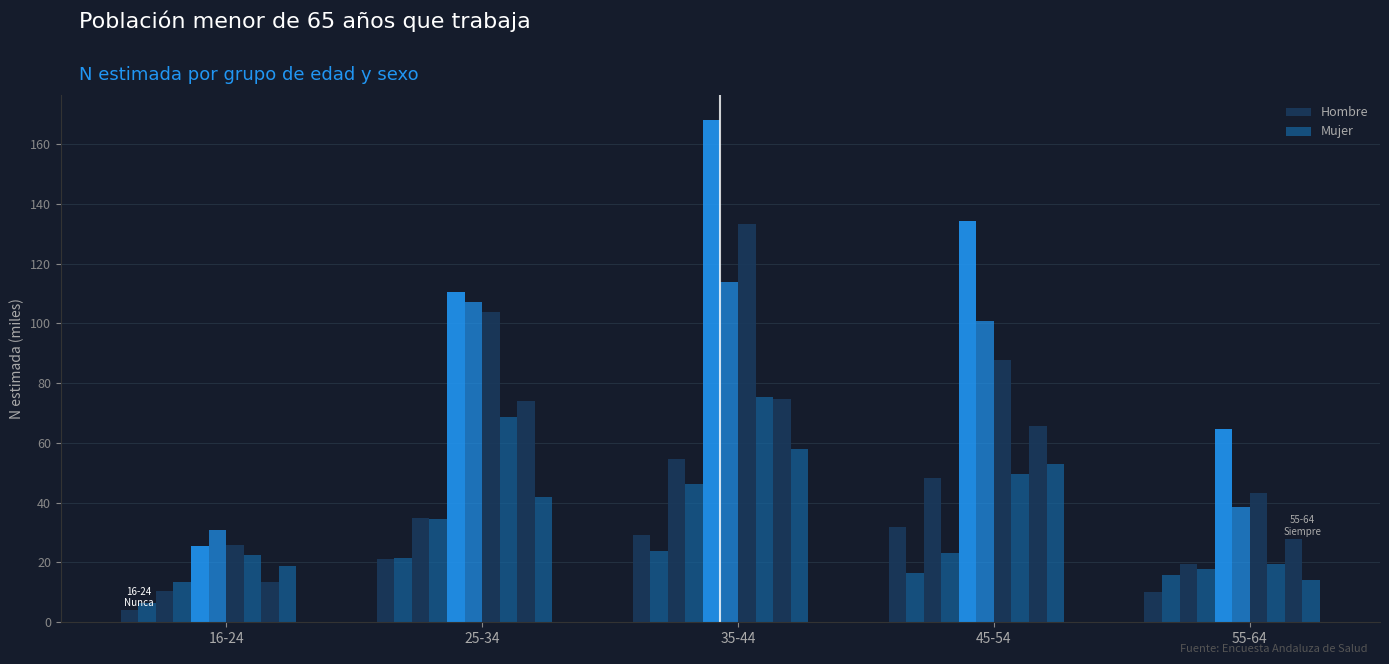

Reading left to right, what are all the values shown in this chart?

Hombre: 4.2	10.3	25.4	25.8	13.4	21.1	34.8	110.4	103.7	74.2	29.3	54.5	168.0	133.1	74.7	31.8	48.2	134.4	87.6	65.7	10.3	19.6	64.7	43.2	28.0
Mujer: 6.5	13.5	30.8	22.4	18.7	21.6	34.4	107.1	68.8	41.8	23.9	46.2	113.9	75.5	57.9	16.5	23.2	100.8	49.7	52.9	15.7	17.8	38.5	19.6	14.3